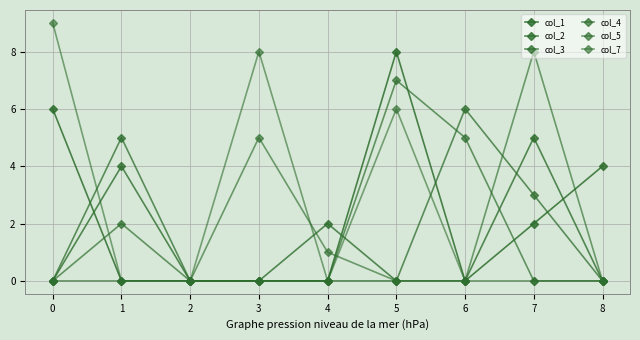

Which series has the largest total across all categories?

col_7